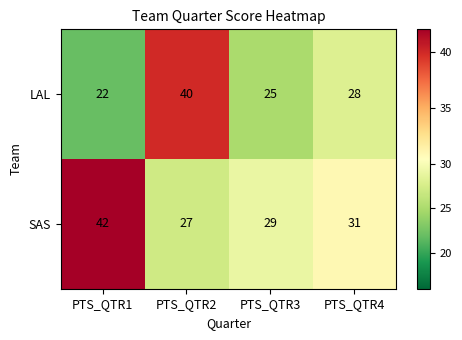

At which label is LAL closest to 31?

PTS_QTR4